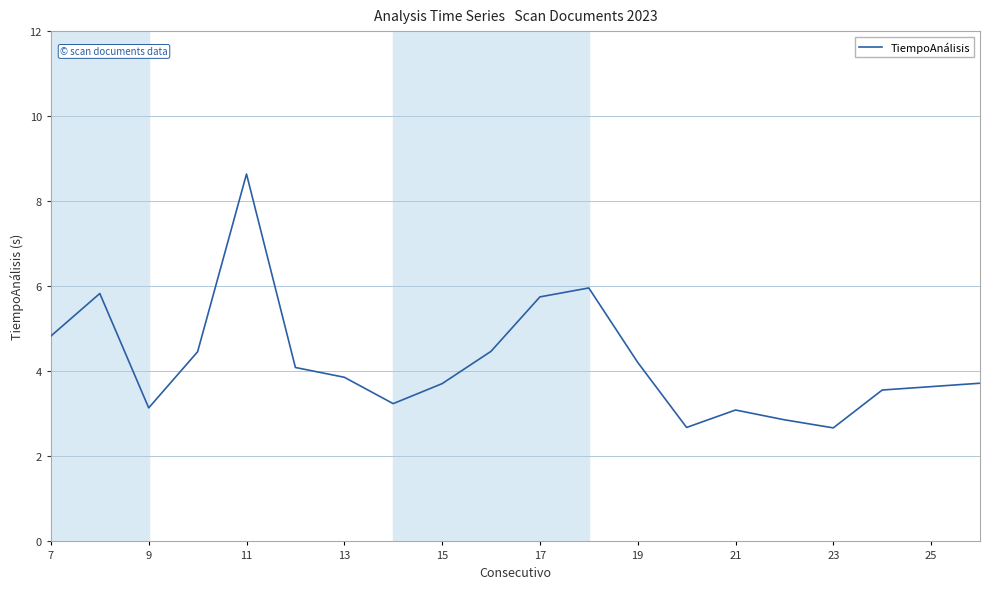

What is the maximum value shown in the chart?

8.6